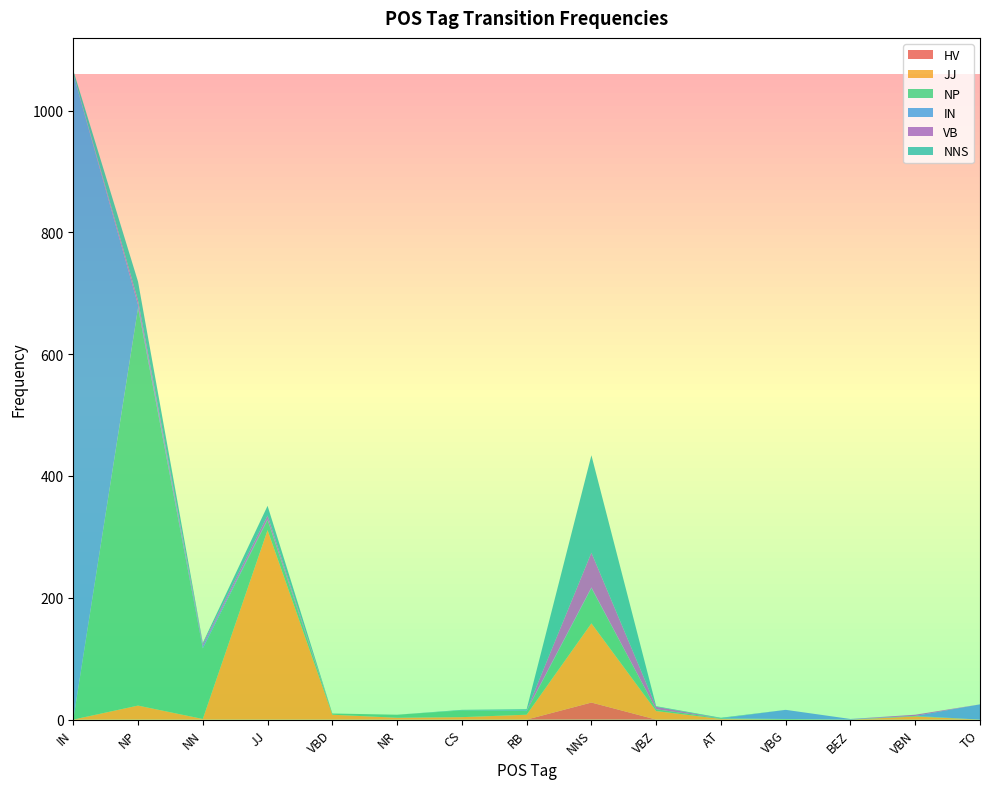

Reading left to right, what are all the values shown in this chart?

HV: 0	0	0	0	0	0	0	0	28	0	0	0	0	0	0
JJ: 0	23	1	311	8	3	4	8	130	14	1	0	0	5	0
NP: 0	653	116	17	2	5	11	6	58	3	1	1	0	1	0
IN: 1060	5	4	1	0	0	0	1	1	0	0	15	1	0	25
VB: 0	7	3	6	0	0	0	0	57	4	0	0	0	2	0
NNS: 6	31	2	16	0	0	1	2	160	1	1	0	0	0	0